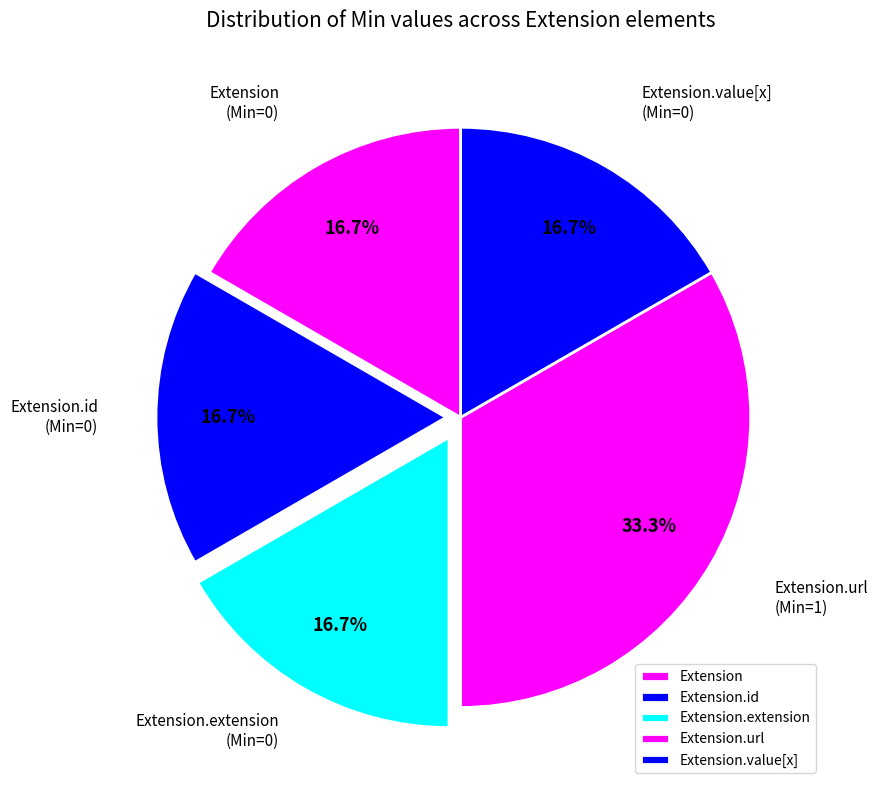

Is Extension.id the majority of the pie?

No